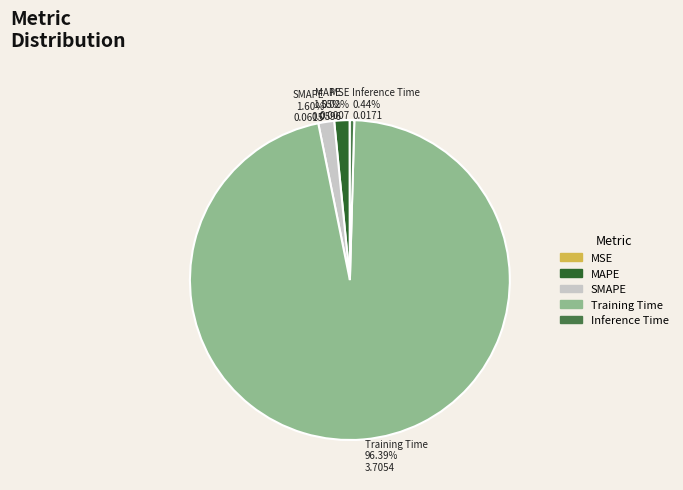

Combined, what portion of the pie is MAPE and Inference Time?

2.0%